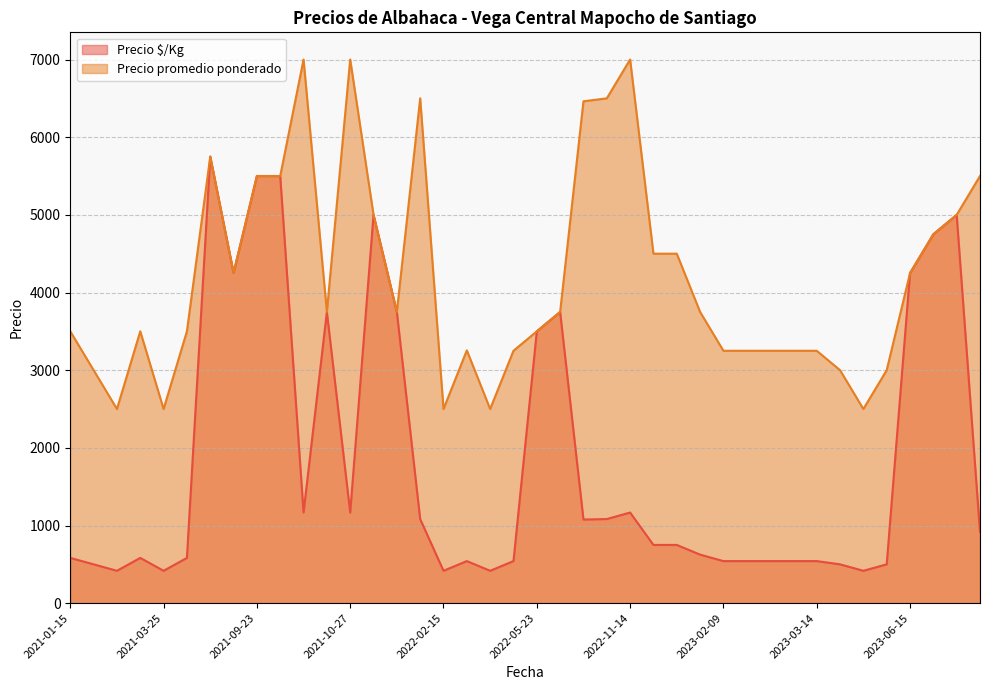

In Precio $/Kg, how many points are higher than both neighbors (excluding endpoints)?

10